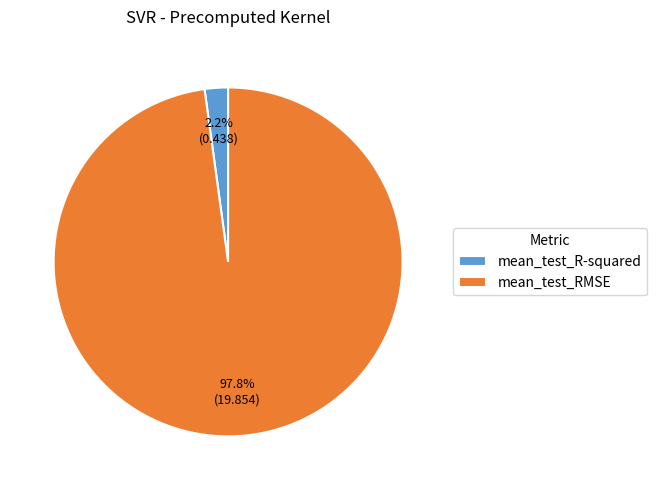

Which category has the smallest portion of the pie?

mean_test_R-squared